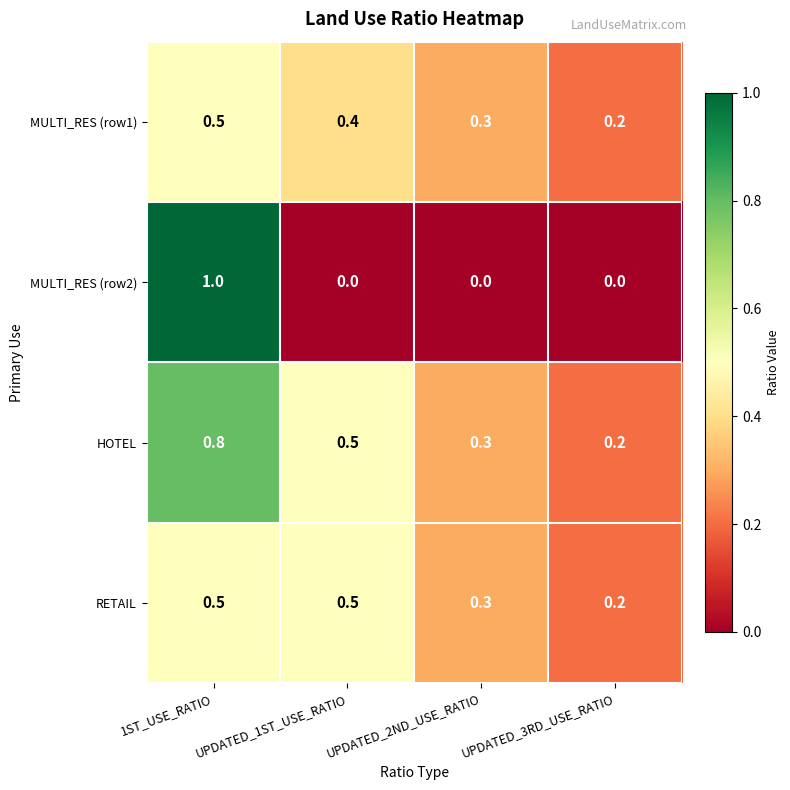

The MULTI_RES (row2) series shows 0.5 at UPDATED_3RD_USE_RATIO. True or false?

False